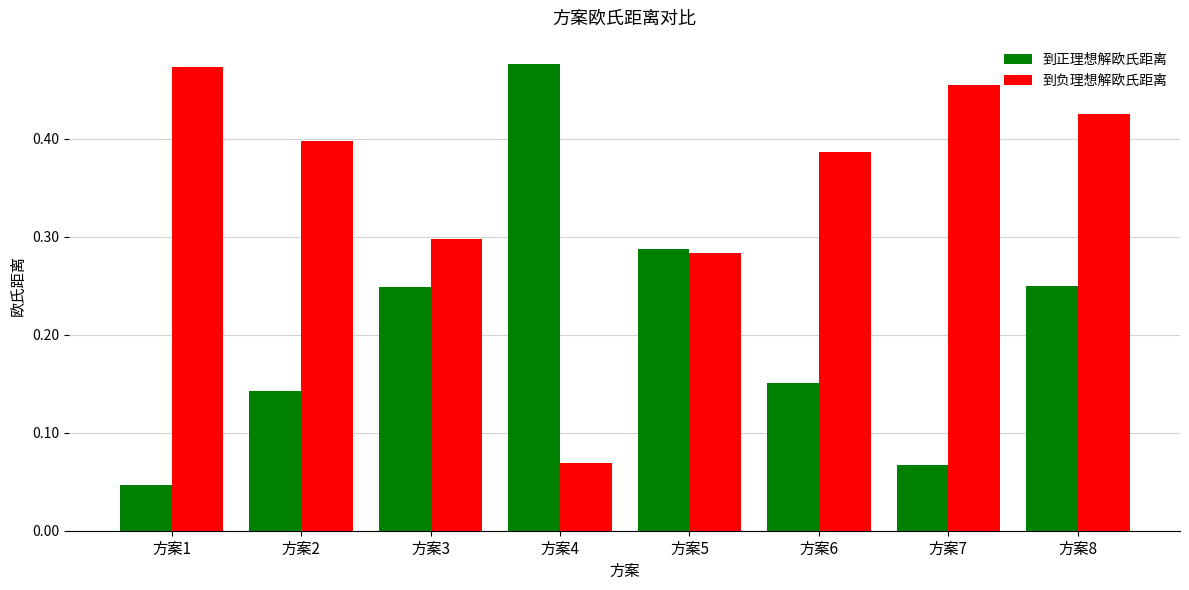

Is it true that 到负理想解欧氏距离 equals 0.5 at 方案6?

False